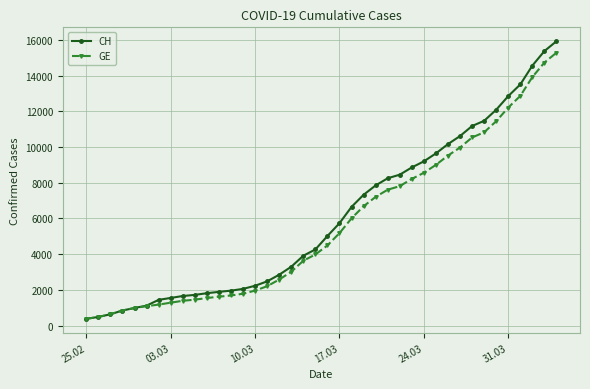

Count the number of data series in this chart.

2